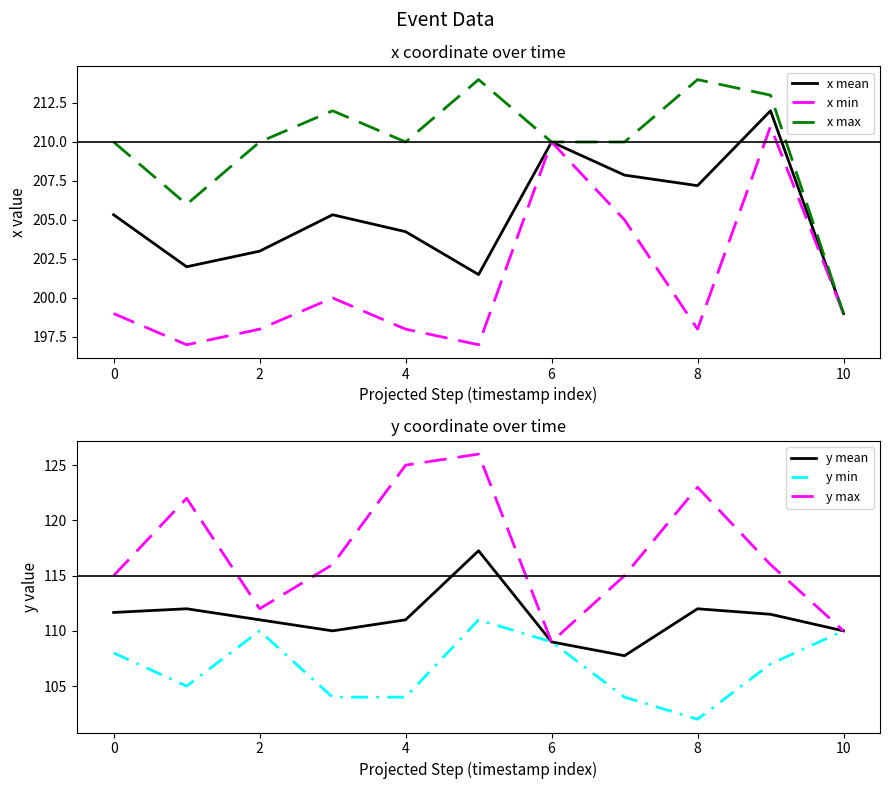

True or false: x max and y min intersect in this chart.

False